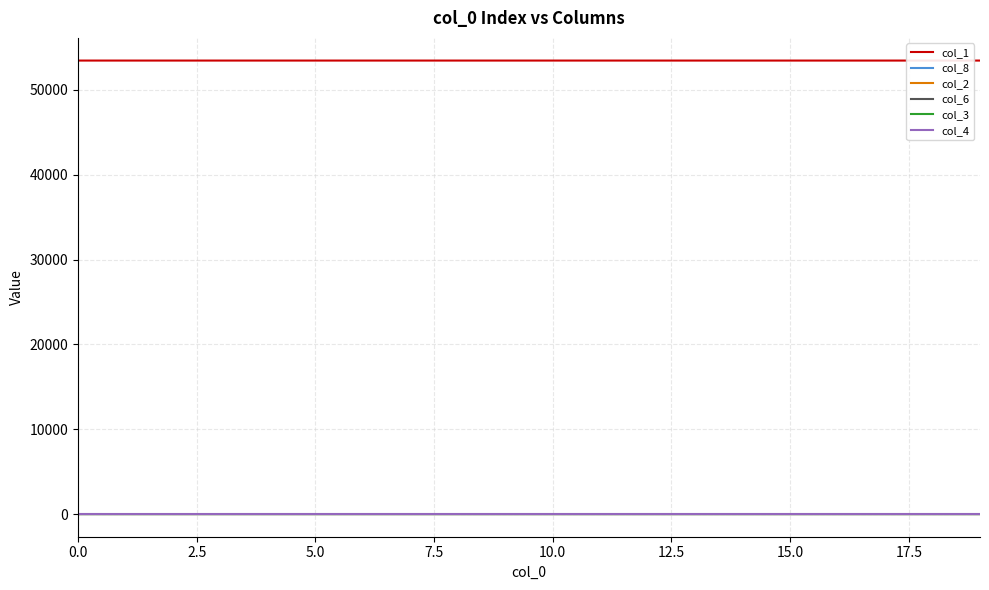

Which series has the largest total across all categories?

col_1